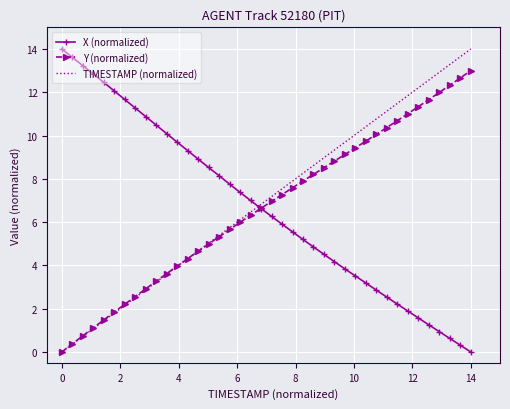

How many times do TIMESTAMP (normalized) and X (normalized) cross each other?

1